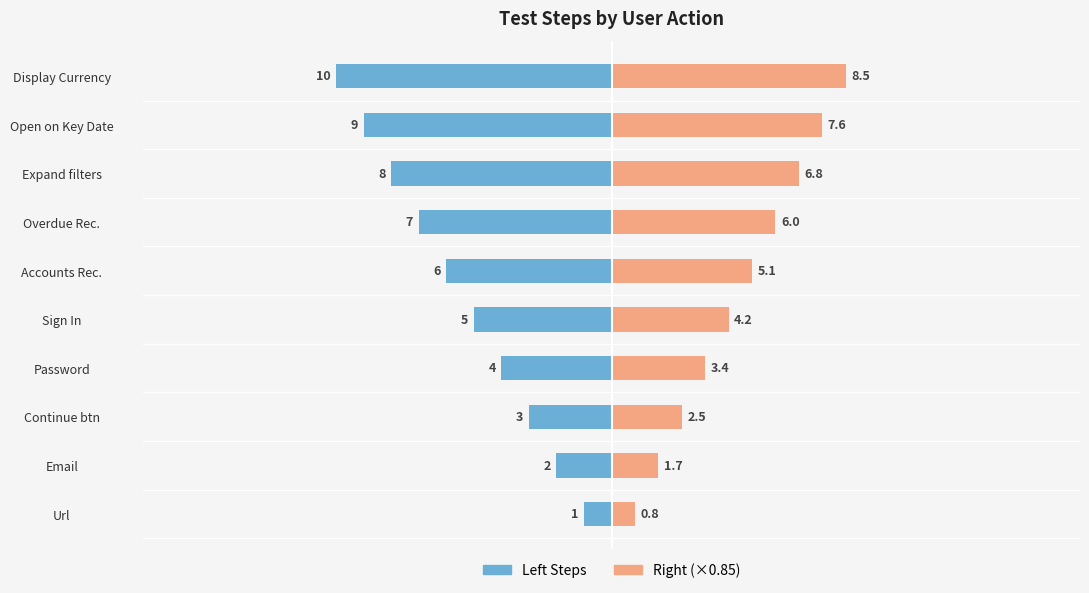

The value of Step Number (Right) at Url is 0.8. True or false?

True